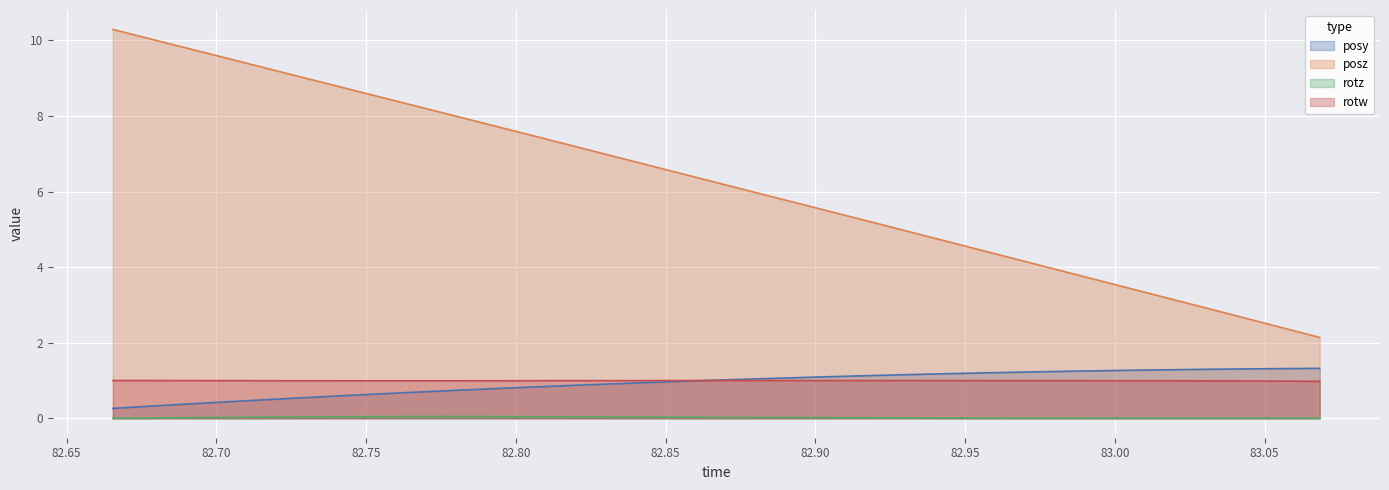

Which series changed the most between 82.98474 and 82.99841?

posz